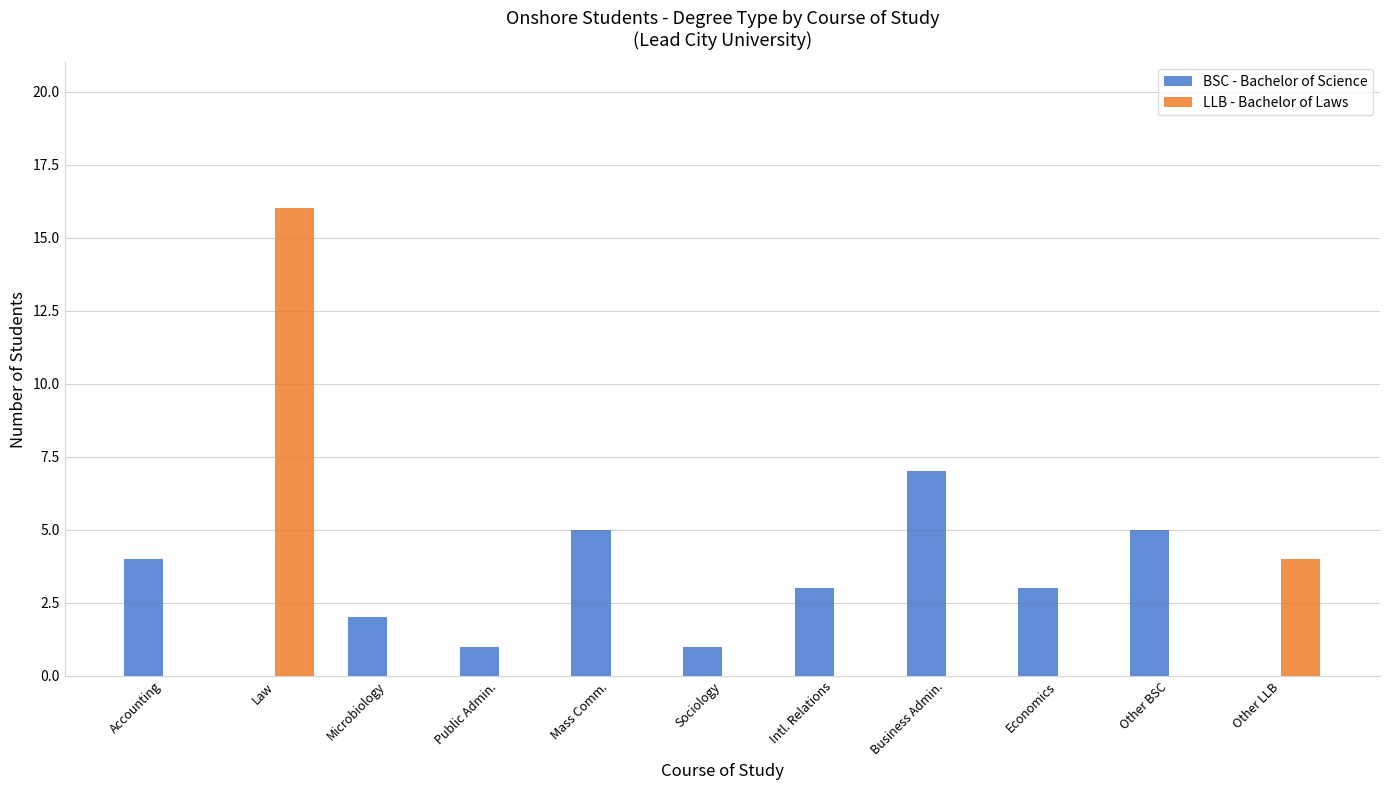

Count the number of data series in this chart.

2